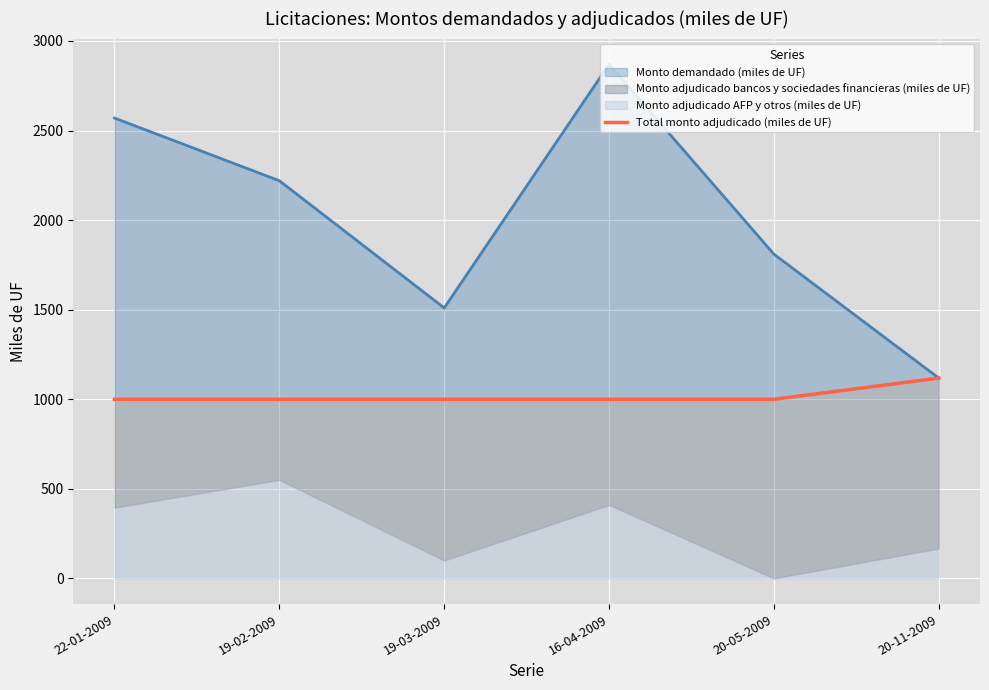

Reading right to left, what are all the values shown in this chart?

1118.5	1000.0	1000.0	1000.0	1000.0	1000.0